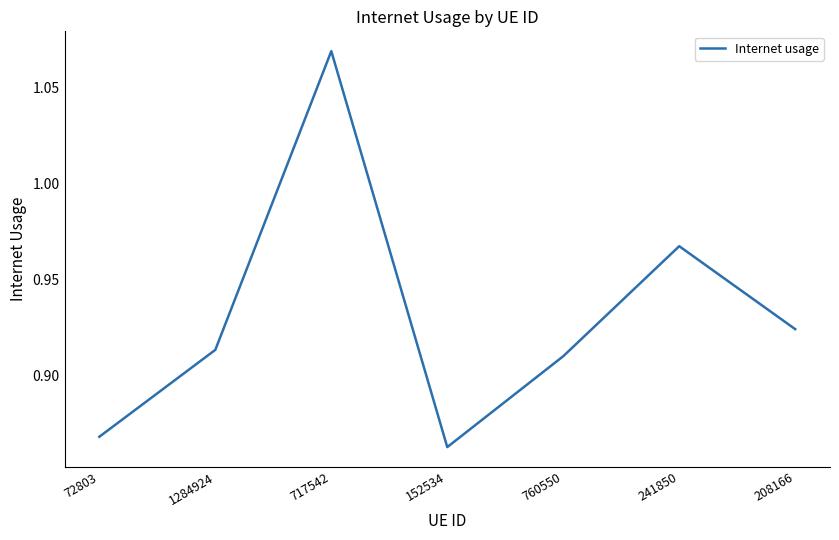

Which label corresponds to the smallest value in the chart?

152534